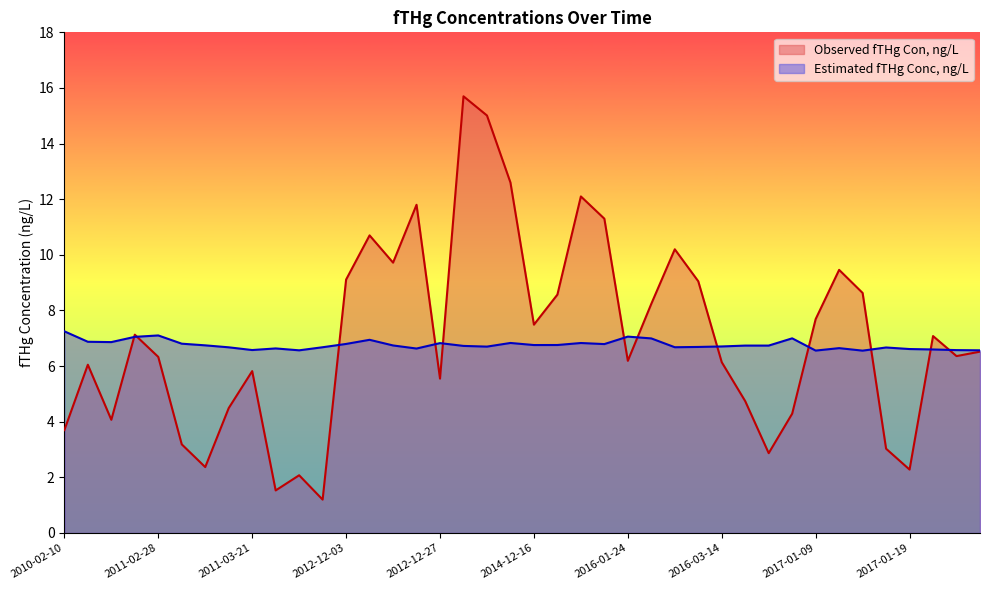

At which category does Observed fTHg Con, ng/L reach its first local peak?

2010-12-30